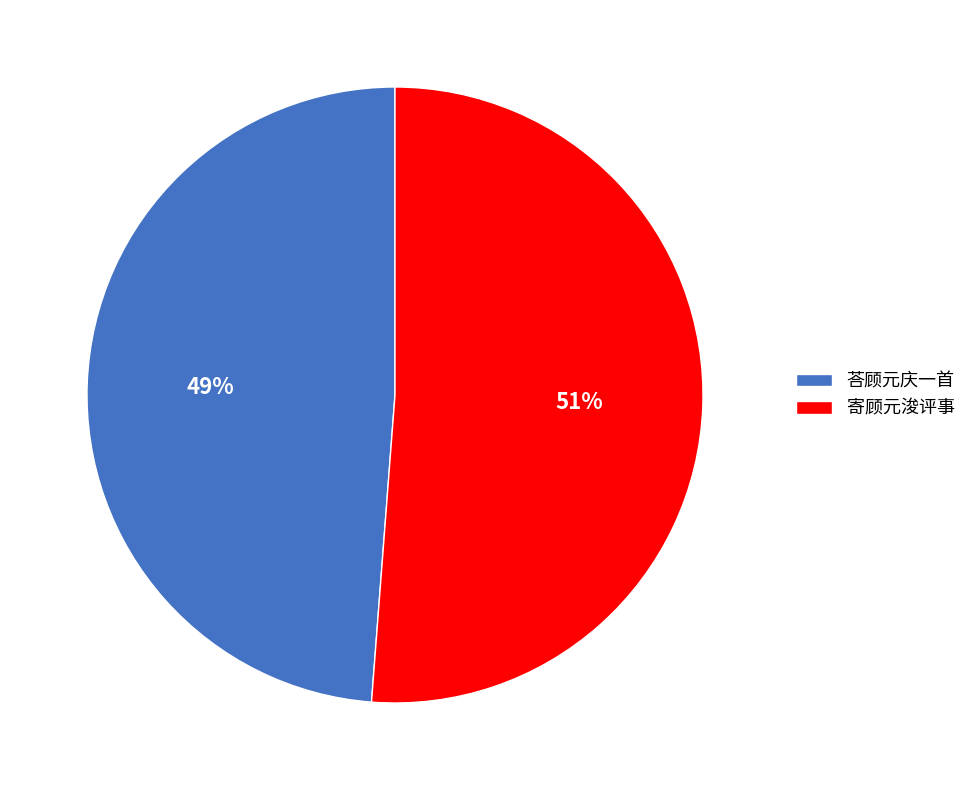

True or false: 寄顾元浚评事 accounts for 58% of the total.

False